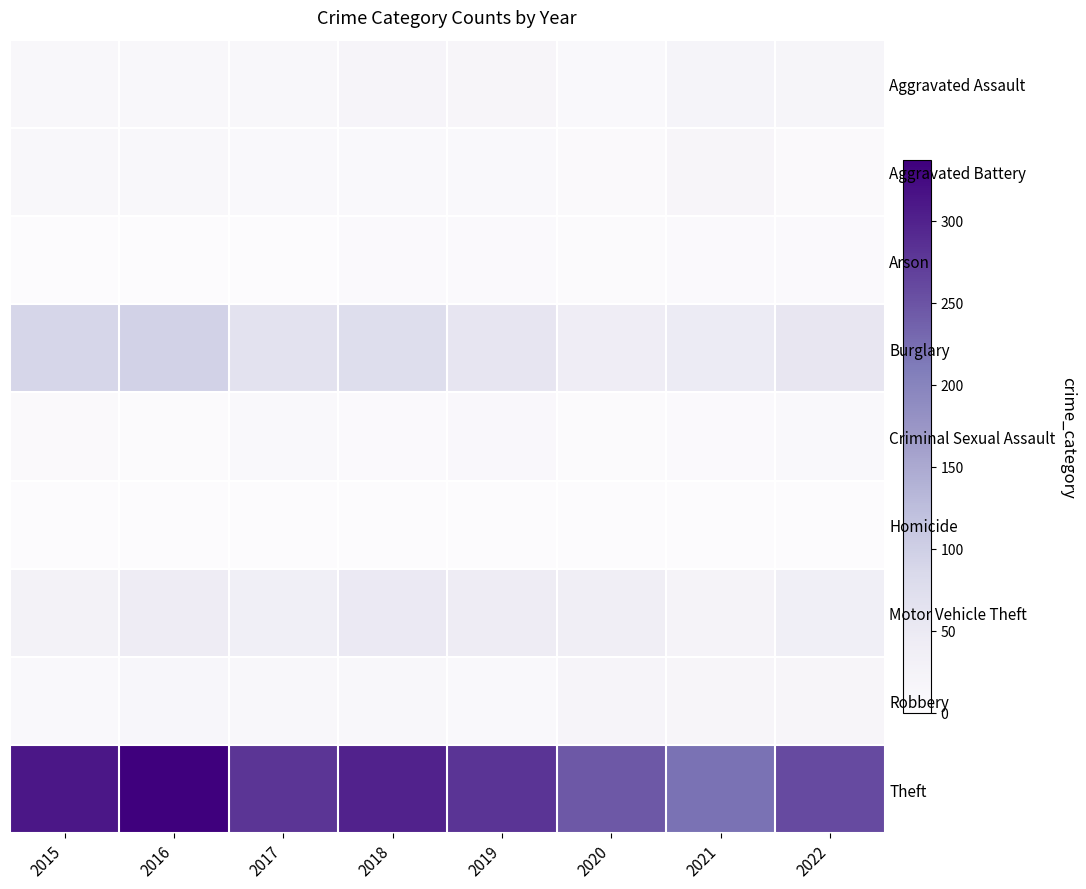

What is the maximum value for Aggravated Assault?

21